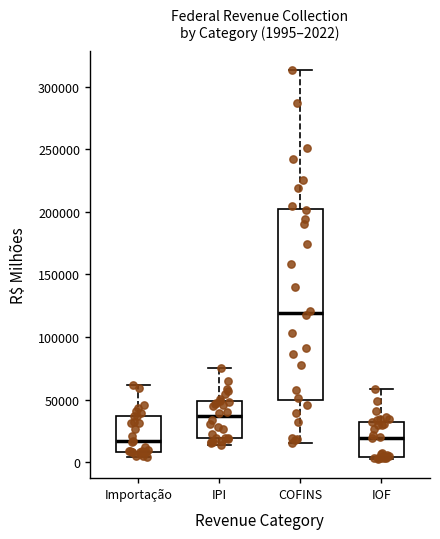

Which box is the tallest, from its lower edge to its upper edge?

COFINS